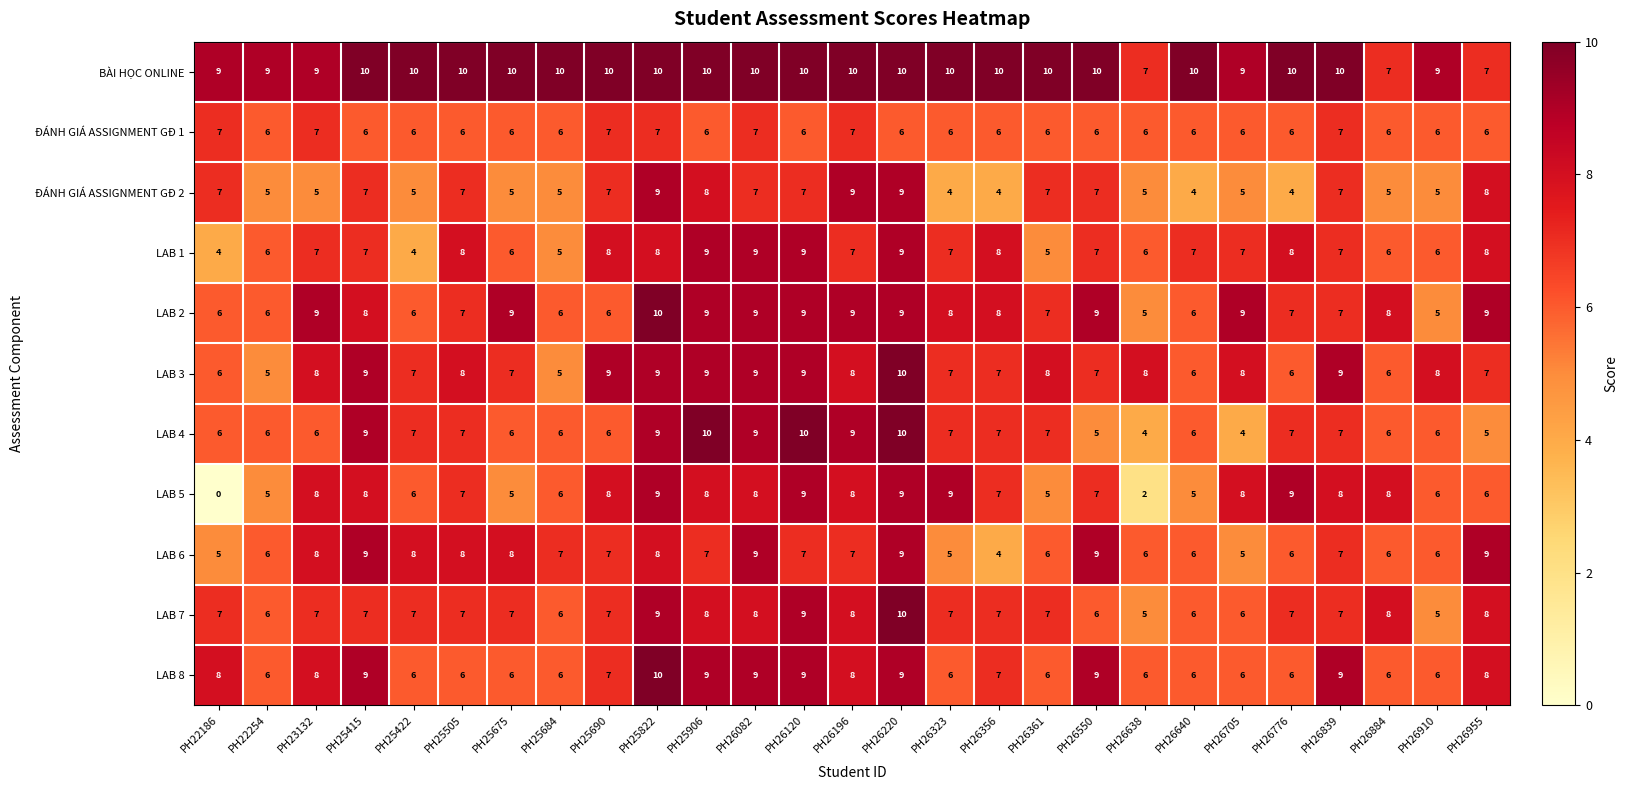

The value of LAB 1 at PH25906 is 14. True or false?

False